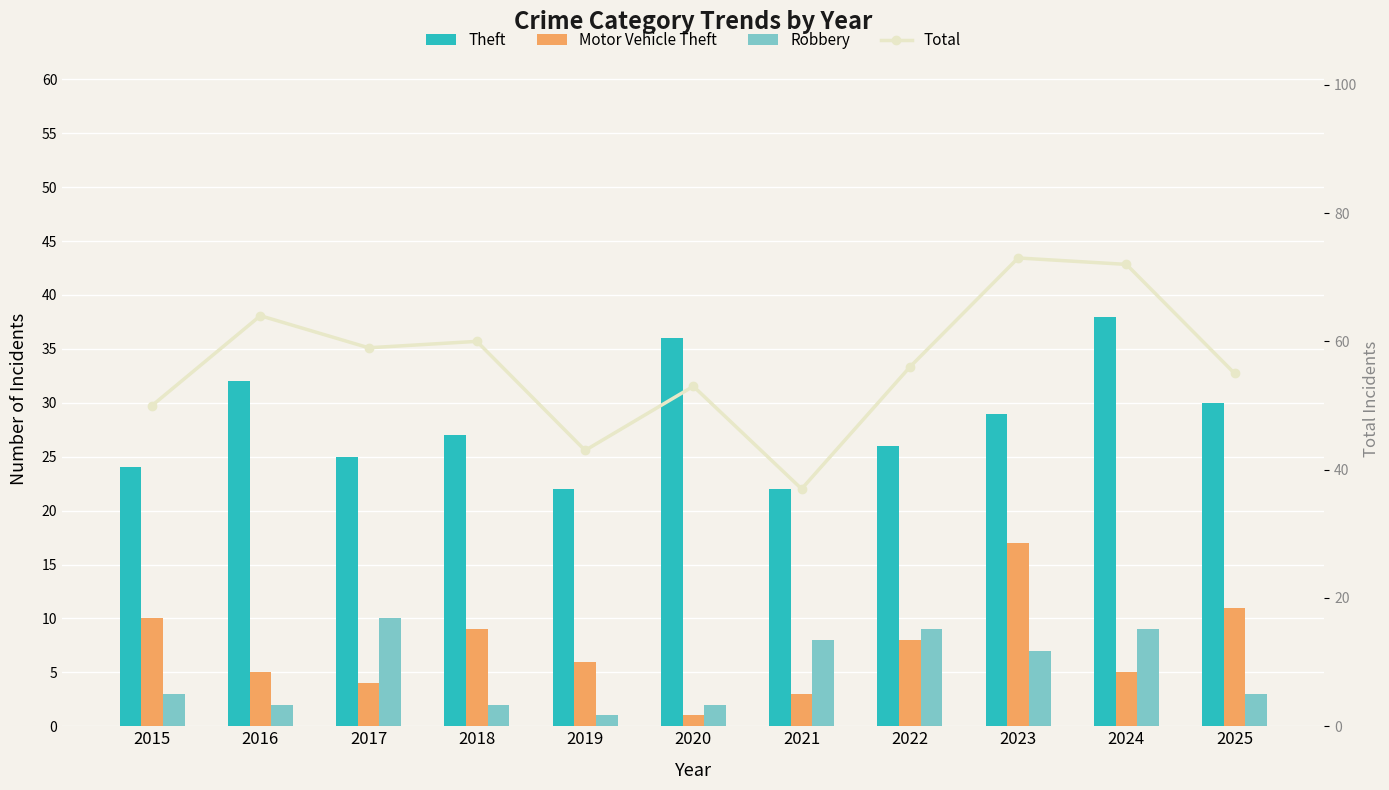

Which has a higher value, 2023 or 2017?

2023